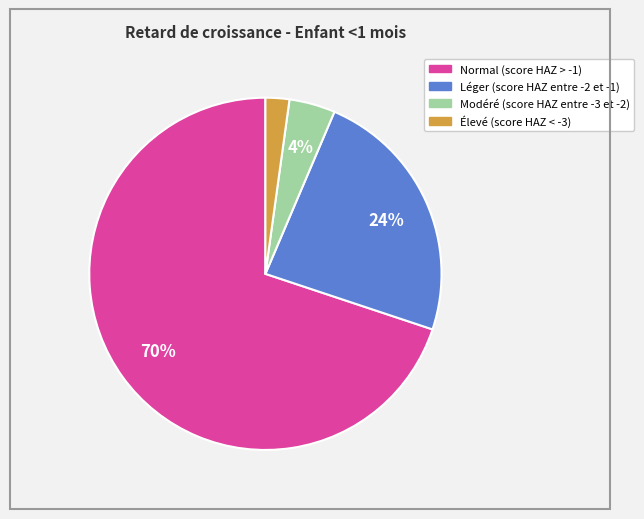

Is it true that Élevé (score HAZ < -3) is 2% of the pie?

True